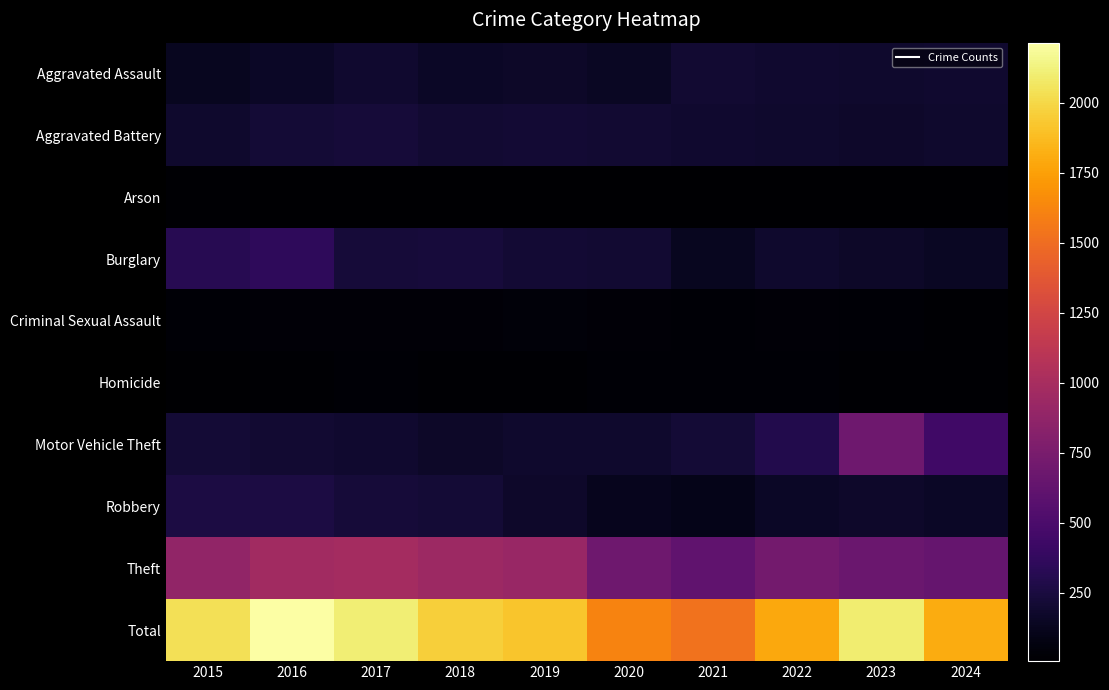

At which category is the sum across all series the highest?

2016